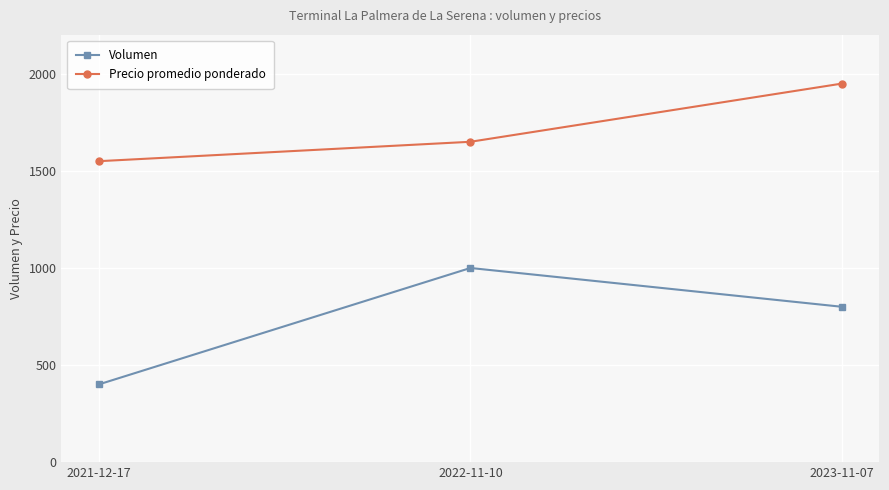

Where is Precio promedio ponderado nearest to the value 1750?

2022-11-10